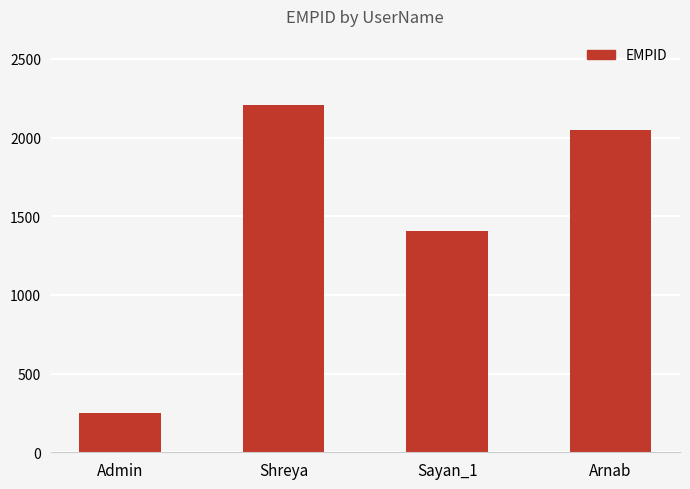

Rank the categories by value from highest to lowest.

Shreya, Arnab, Sayan_1, Admin